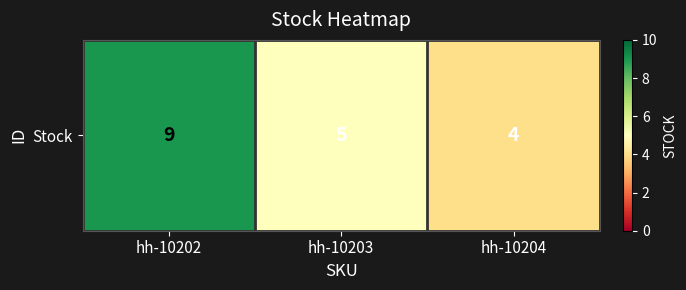

Reading left to right, list all the values displayed in this chart.

hh-10202=9	hh-10203=5	hh-10204=4